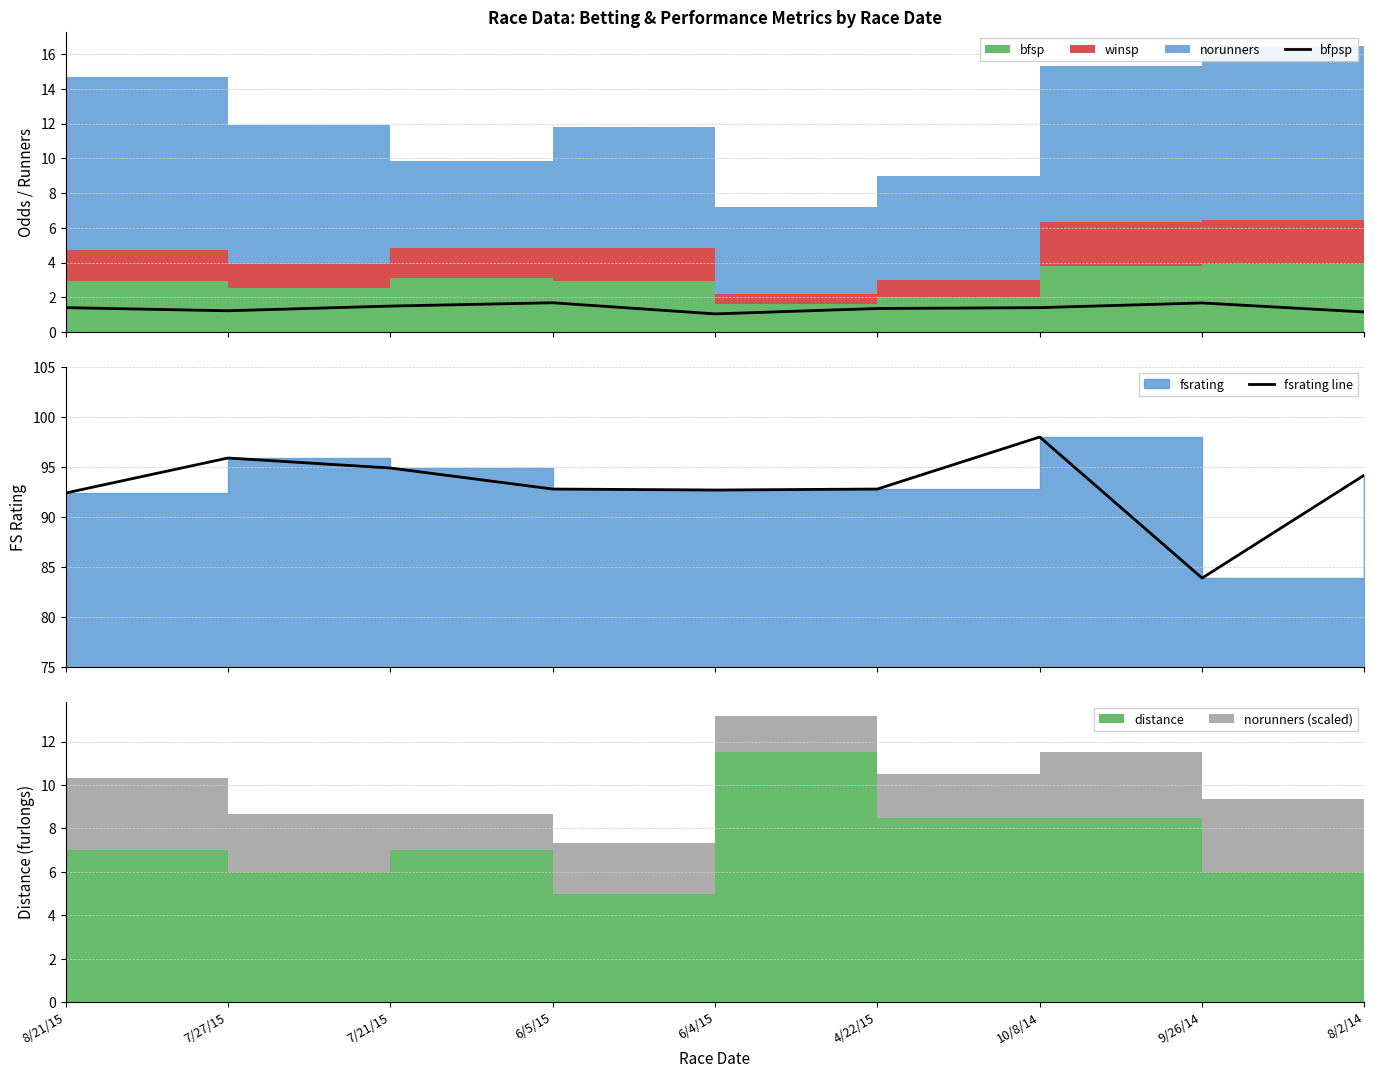

What is the average value of the fsrating line series?

93.1